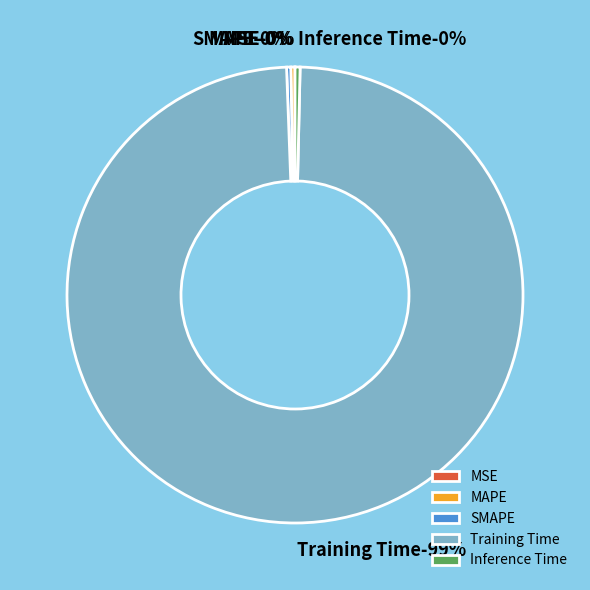

Which slice represents more than half of the pie?

Training Time